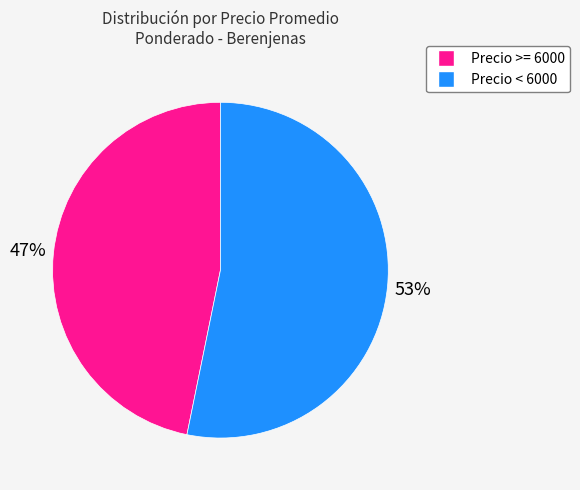

Is there a majority slice in this chart?

Yes